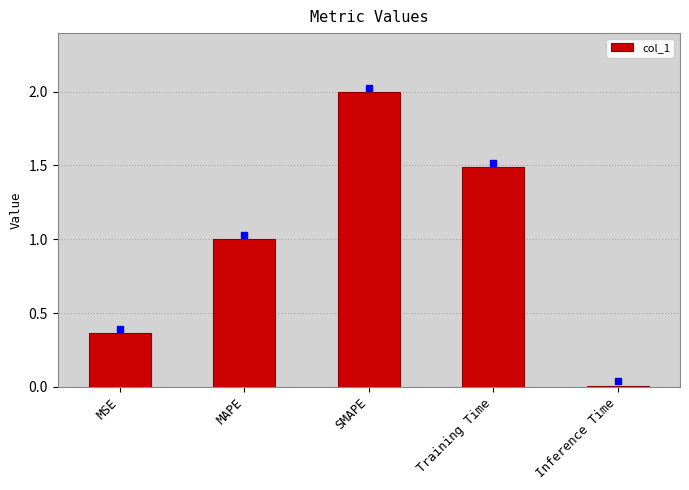

What is the difference between the maximum and minimum values?

2.0